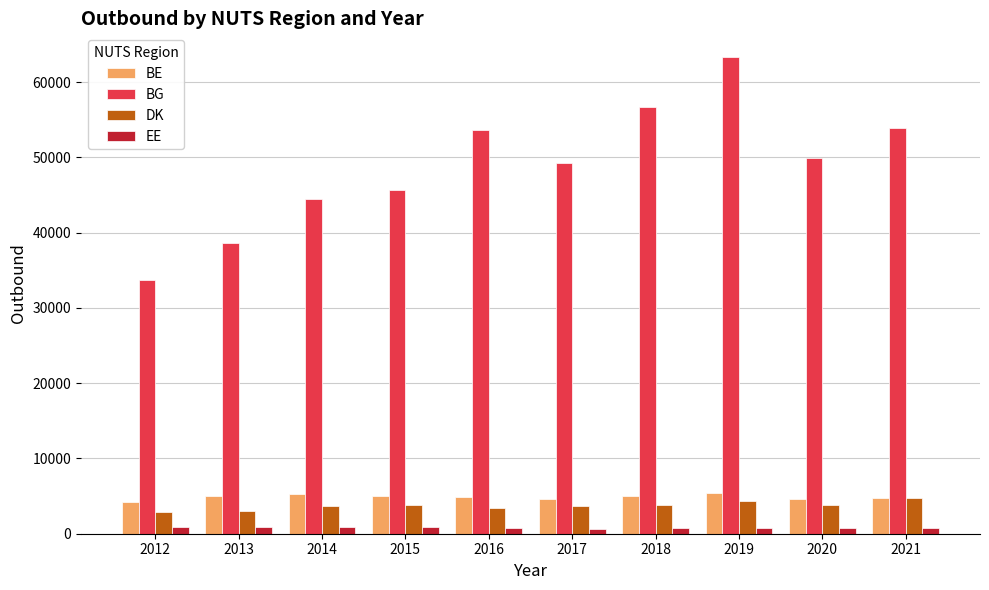

At which label does BG reach its peak?

2019